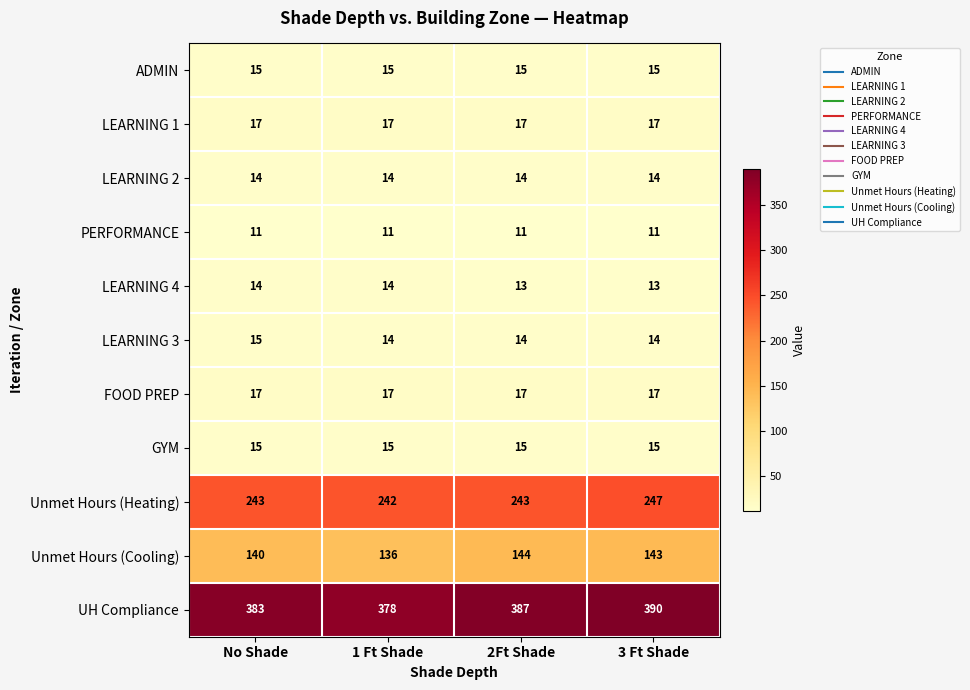

The value of LEARNING 2 at 1 Ft Shade is 9. True or false?

False